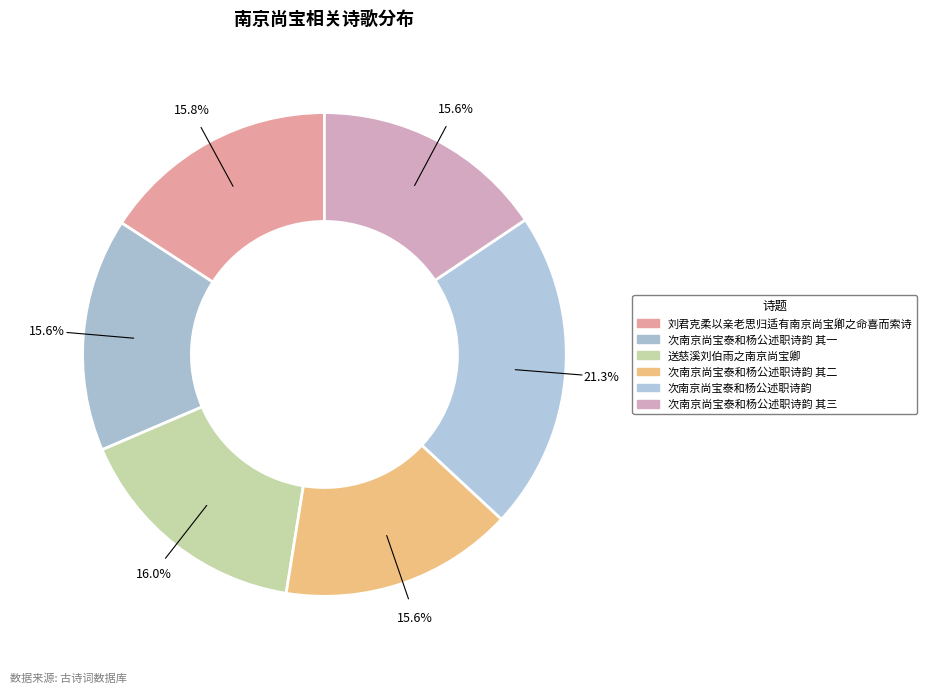

What is the smallest slice in the pie chart?

次南京尚宝泰和杨公述职诗韵 其一